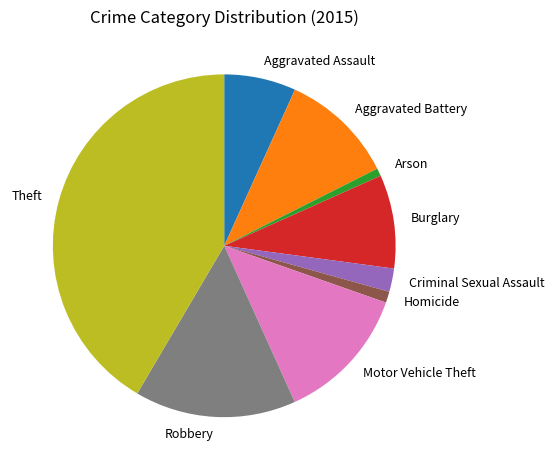

Which slice is the largest?

Theft